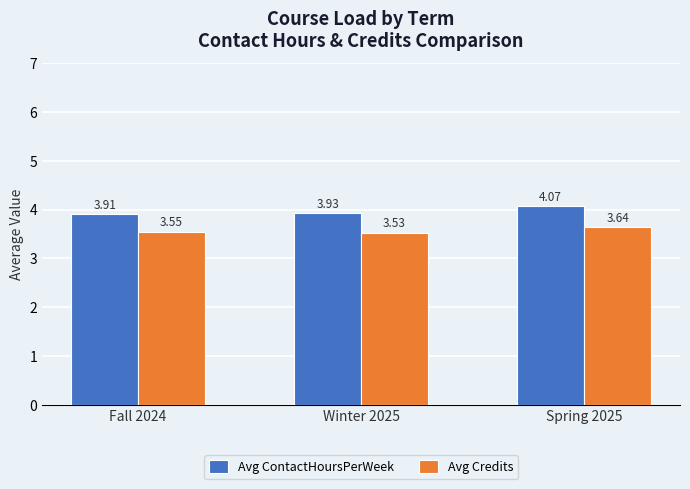

At which category is the sum across all series the highest?

Spring 2025